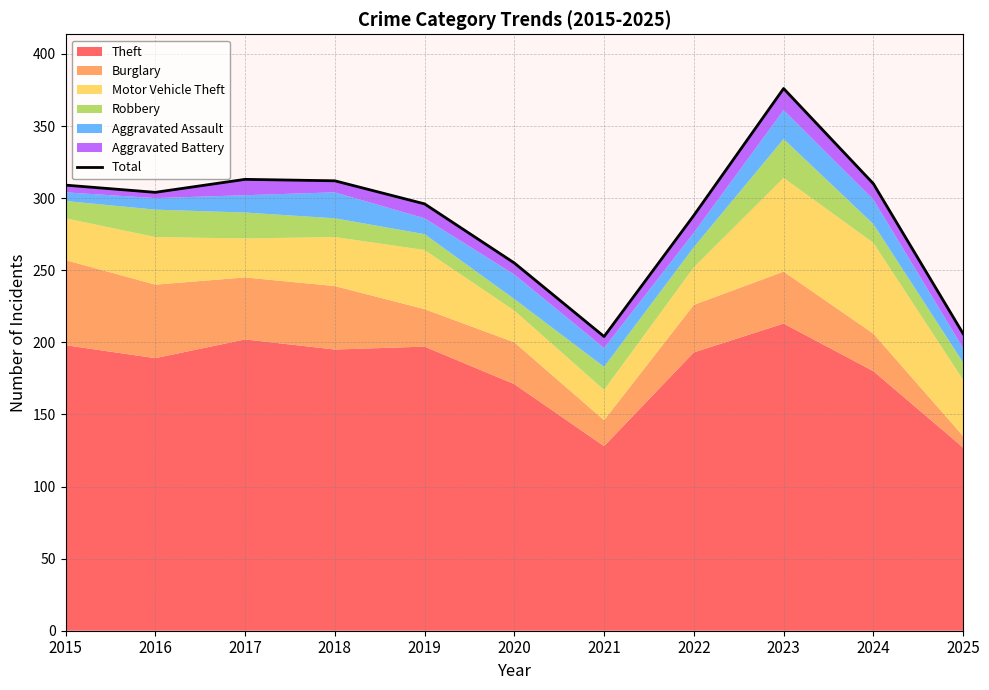

True or false: the data has more than 1 interior local peaks.

True